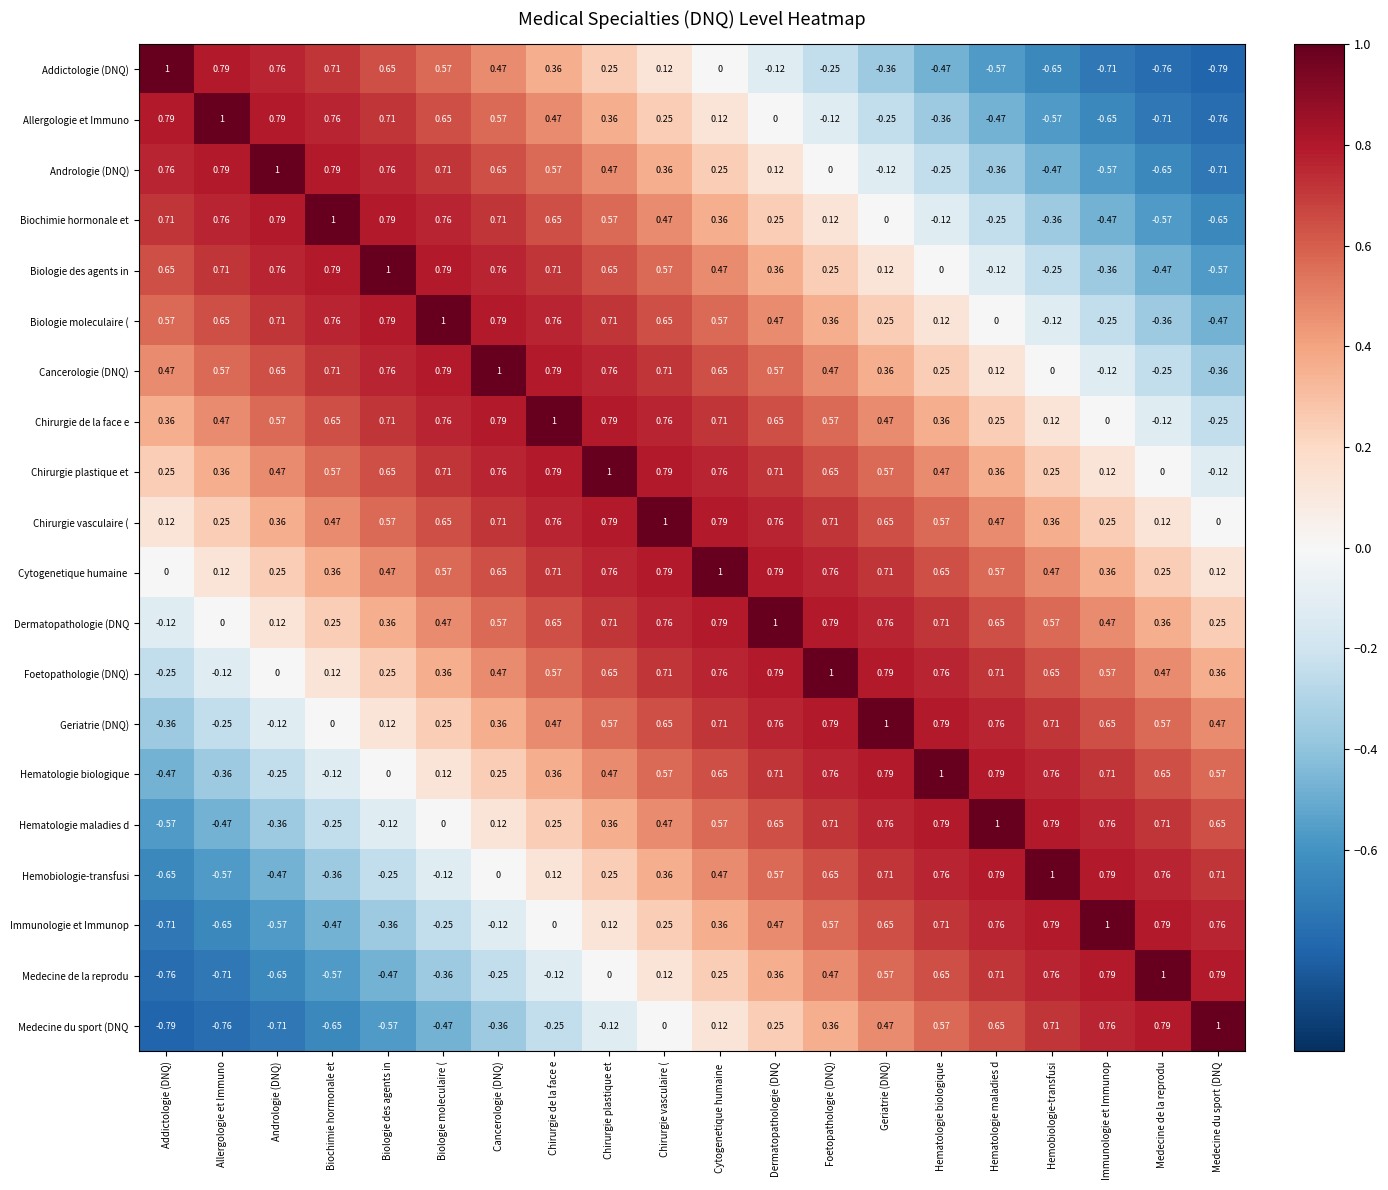

Where is Allergologie et Immuno nearest to the value 0?

Dermatopathologie (DNQ